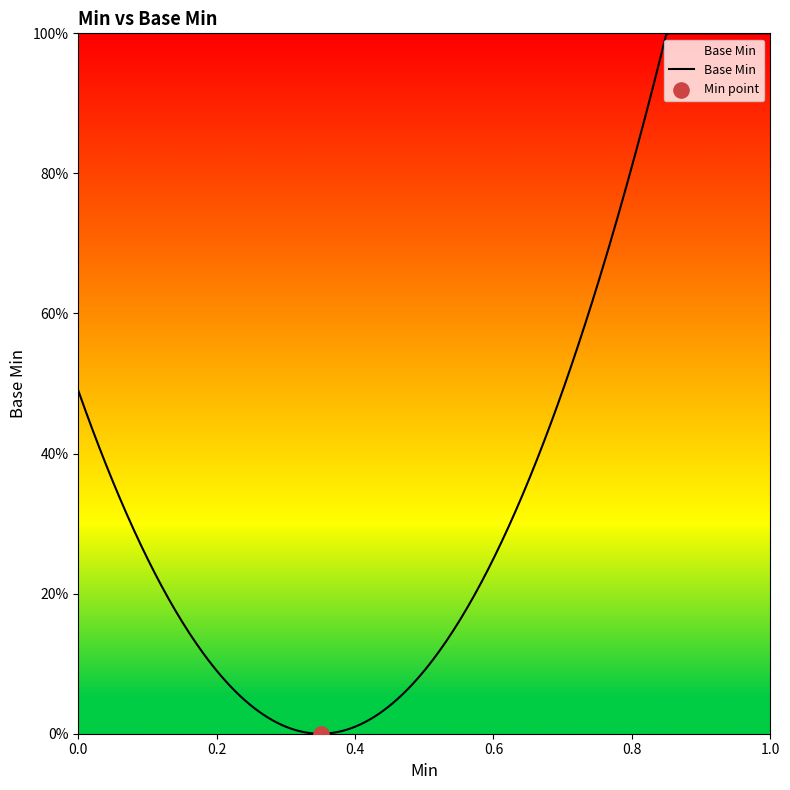

Does the chart have visible grid lines?

No